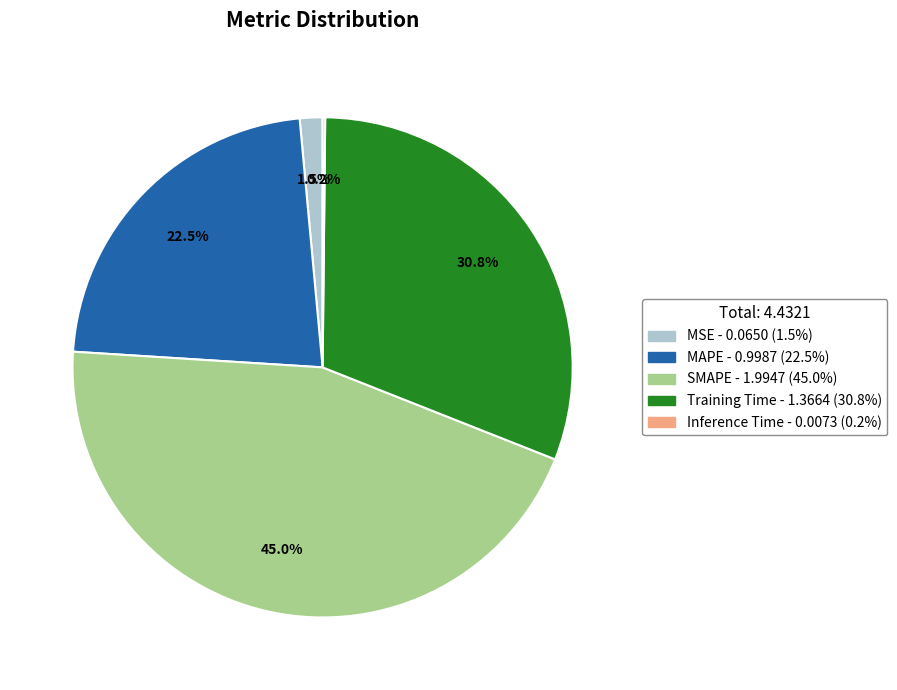

Is SMAPE the majority of the pie?

No